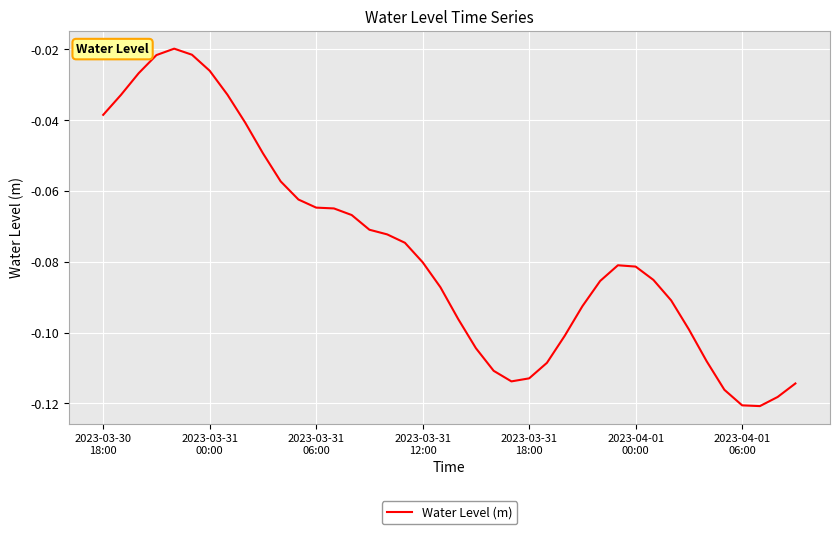

How many lines are shown in the chart?

1